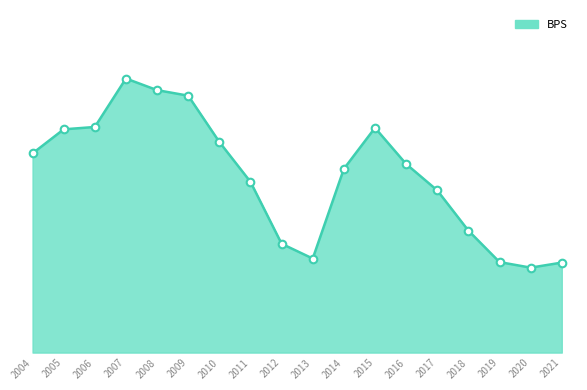

Approximately how many times larger is the value at 2008 compared to 2006?

1.2